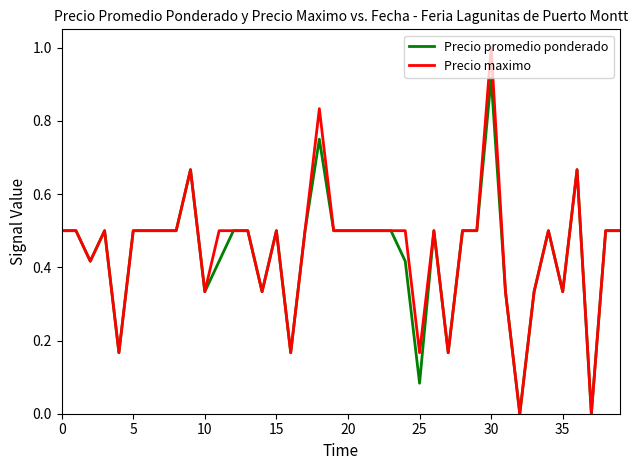

List the series in order of their peak value, lowest first.

Precio promedio ponderado, Precio maximo